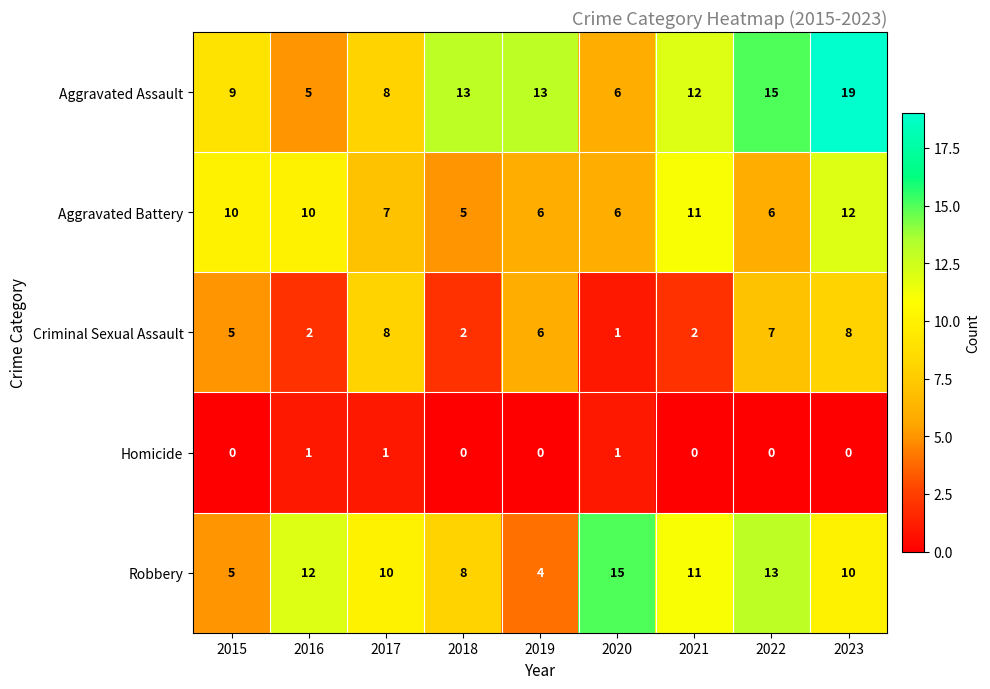

Is the value of Aggravated Assault at 2020 greater than the value of Criminal Sexual Assault at 2022?

No